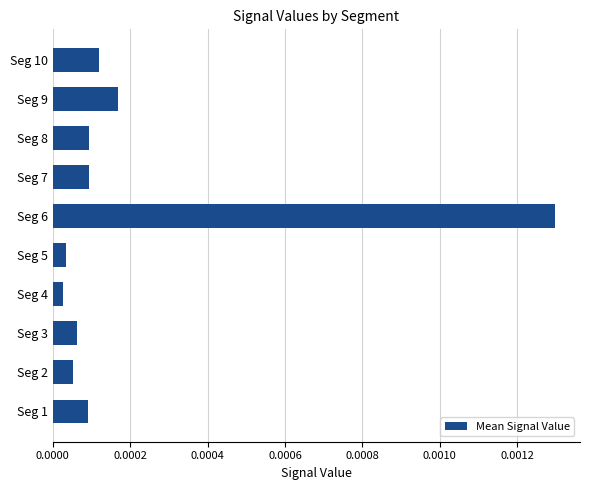

Which category has the highest value across all series?

Seg 6